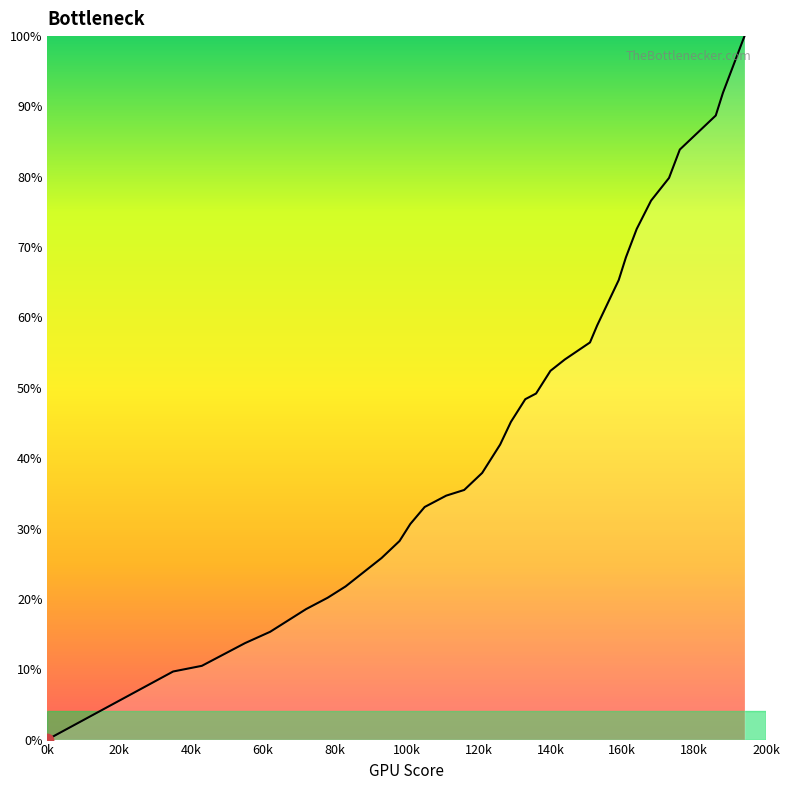

What is the maximum value shown in the chart?

100.0